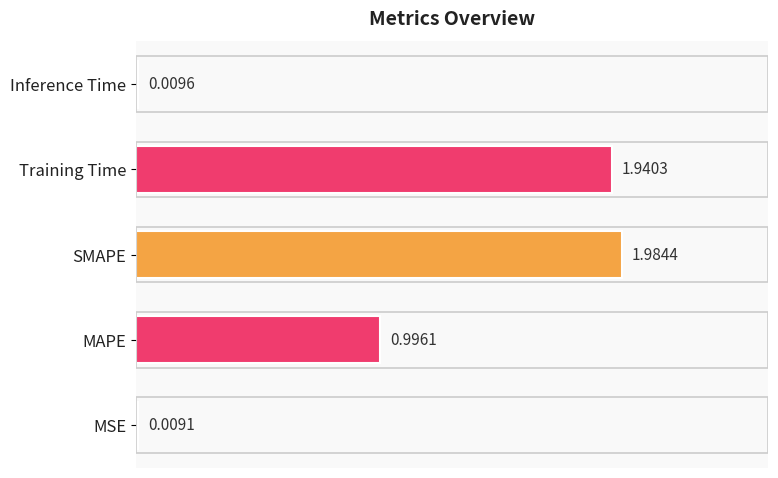

Which has a higher value, MSE or Training Time?

Training Time